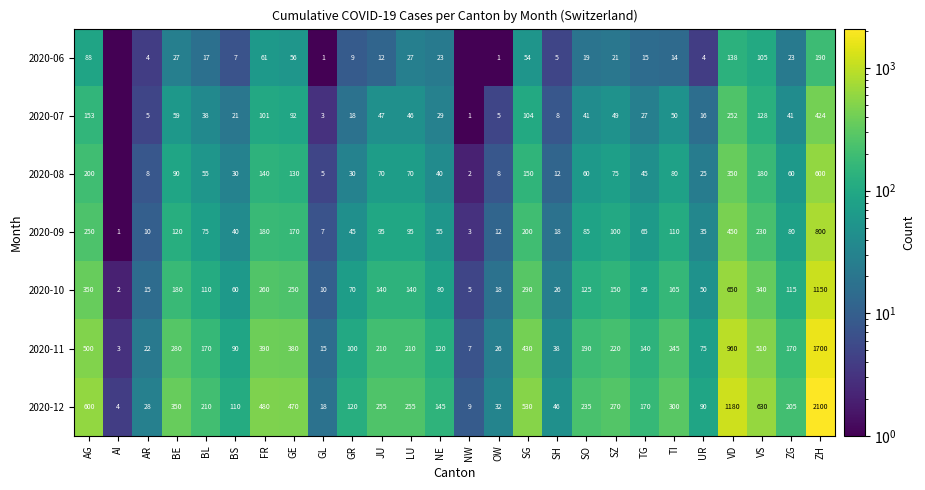

What is the spread (max minus min) of values at VD?

1042.0